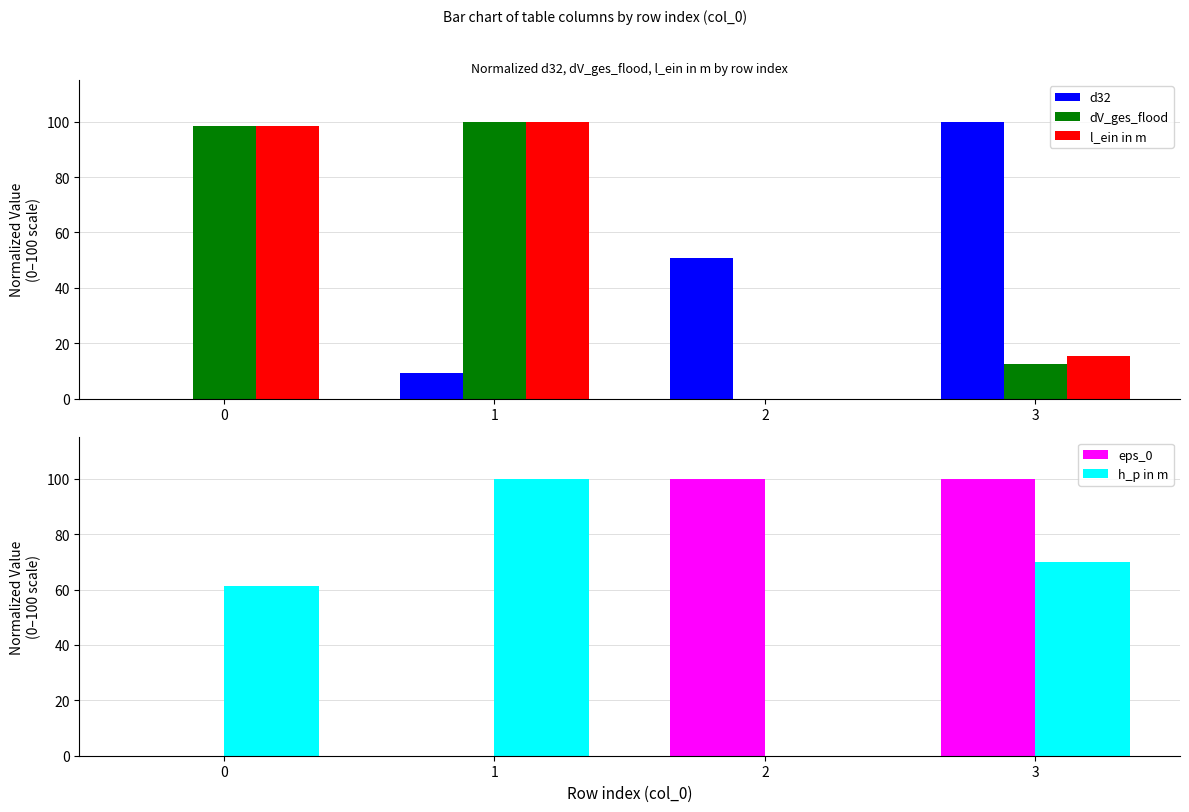

List the series in order of their peak value, lowest first.

d32, dV_ges_flood, l_ein in m, eps_0, h_p in m